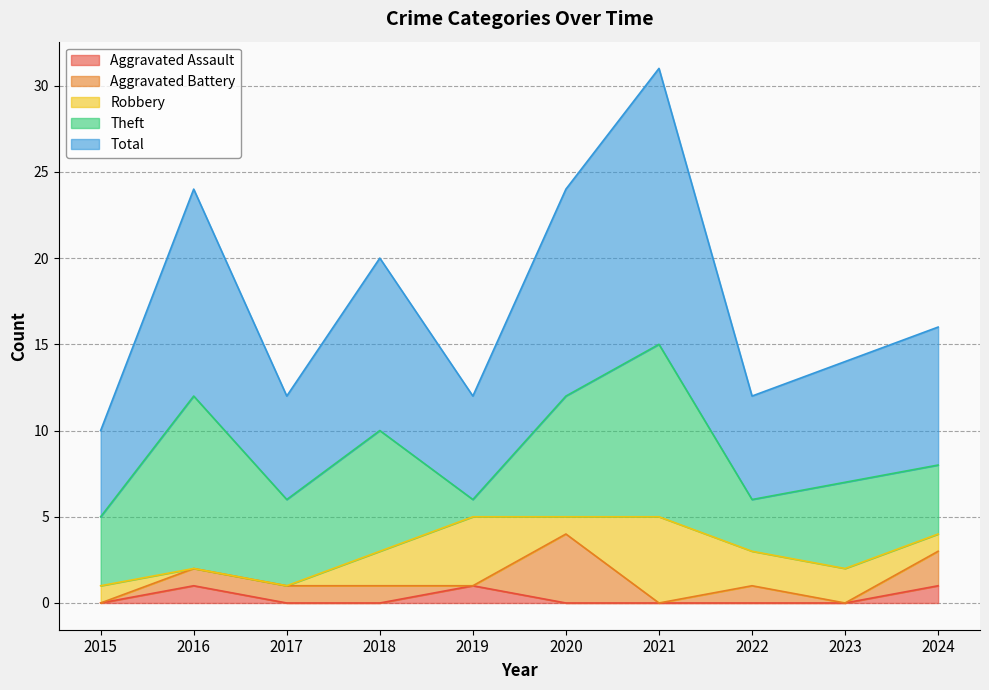

The value of Theft at 2018 is 7. True or false?

True